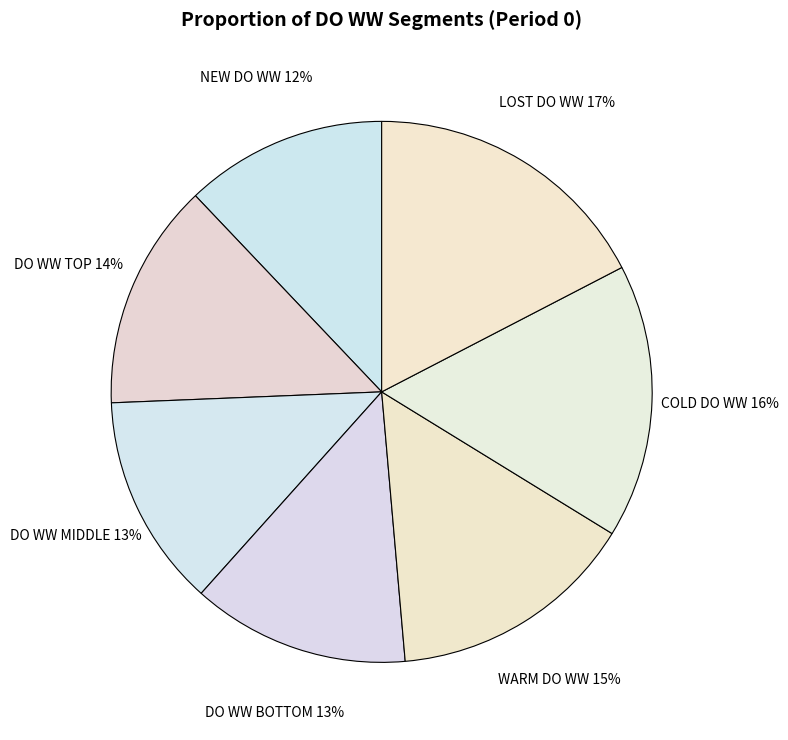

Which category has the biggest portion of the pie?

LOST DO WW